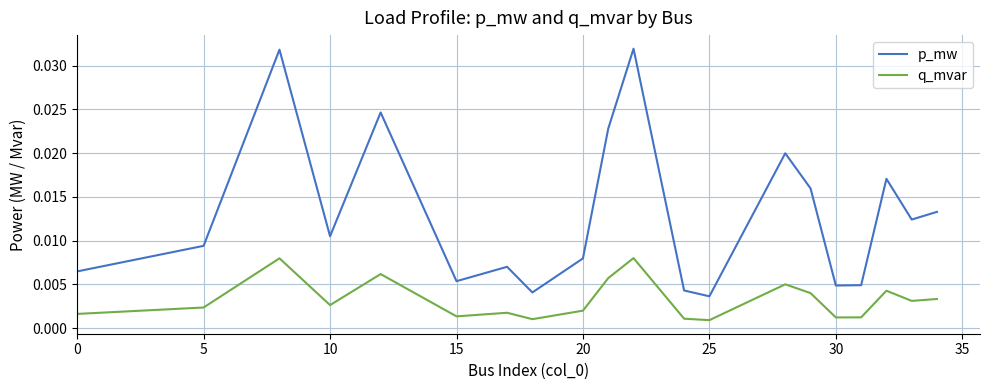

True or false: q_mvar and p_mw intersect in this chart.

False